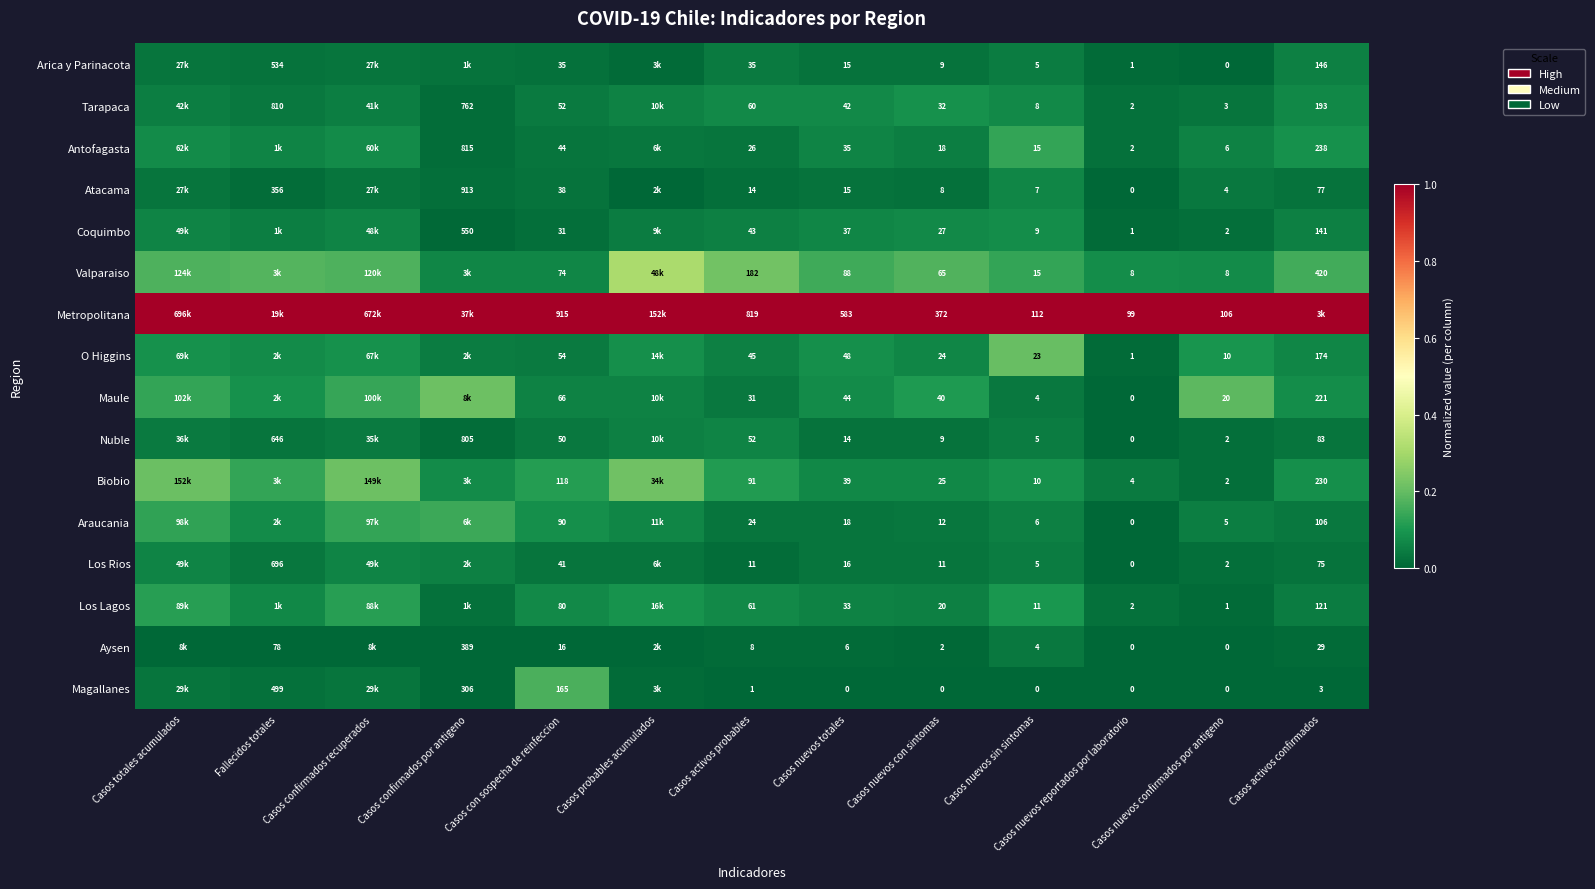

At Casos con sospecha de reinfeccion, list the series in order from smallest to largest.

Aysen, Coquimbo, Arica y Parinacota, Atacama, Los Rios, Antofagasta, Nuble, Tarapaca, O Higgins, Maule, Valparaiso, Los Lagos, Araucania, Biobio, Magallanes, Metropolitana